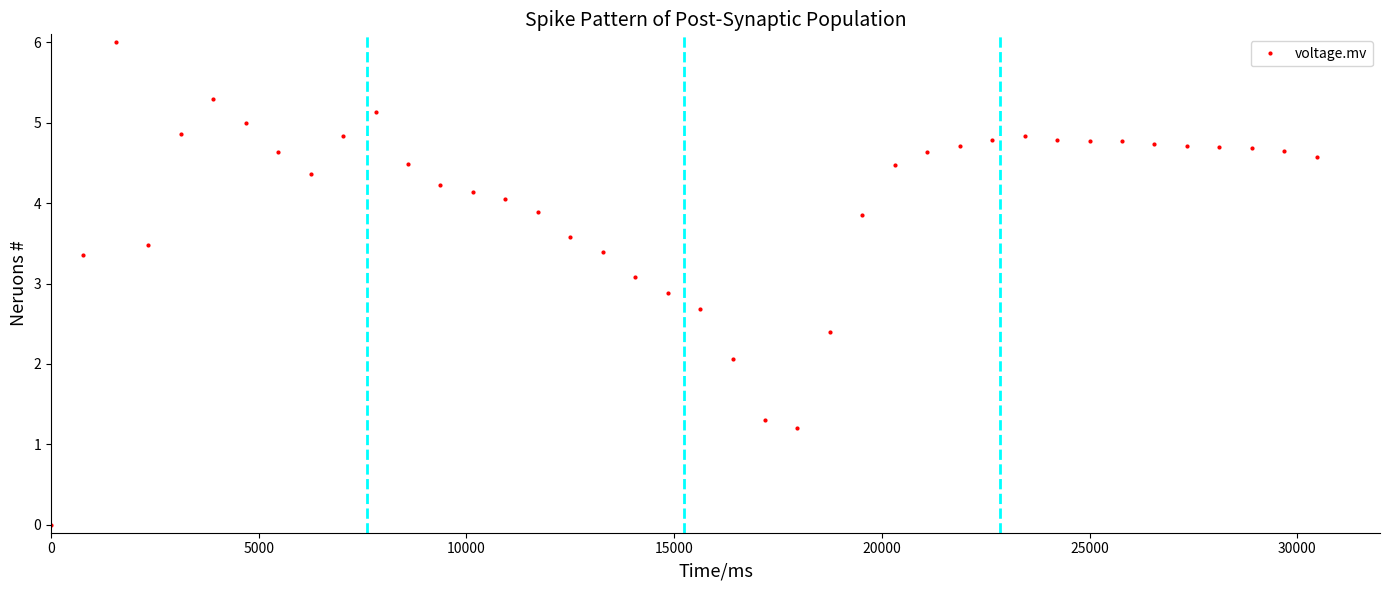

What is the value of the 28th point from the left?

4.6